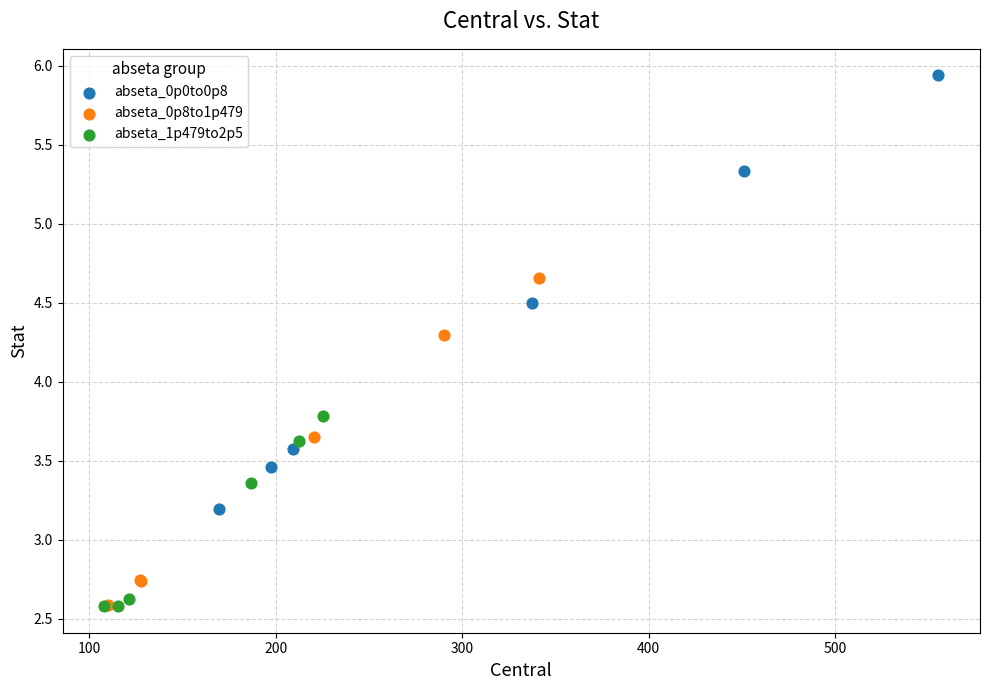

What are all the series names shown in the legend?

abseta_0p0to0p8, abseta_0p8to1p479, abseta_1p479to2p5